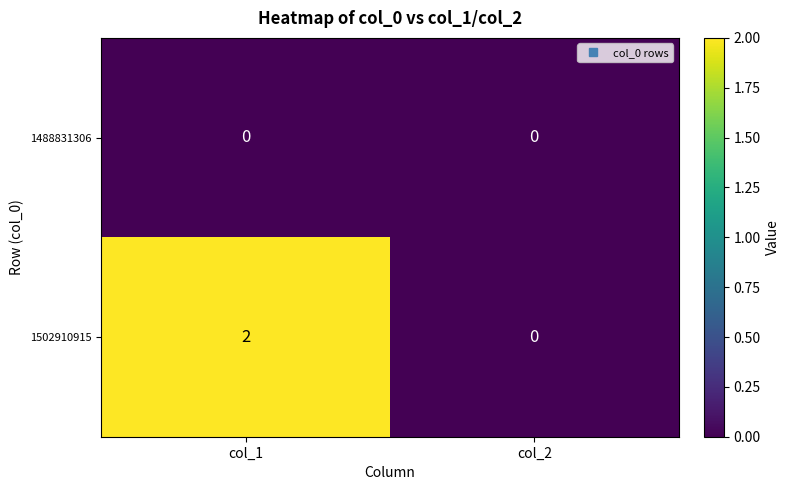

Reading left to right, list all the values displayed in this chart.

1488831306: 0	0
1502910915: 2	0